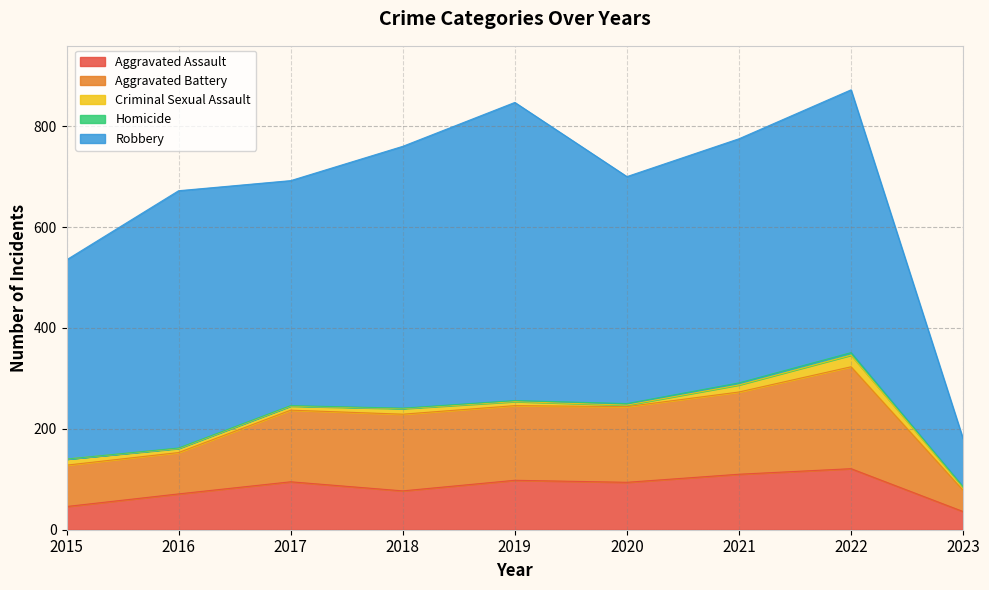

At which category is the sum across all series the highest?

2022